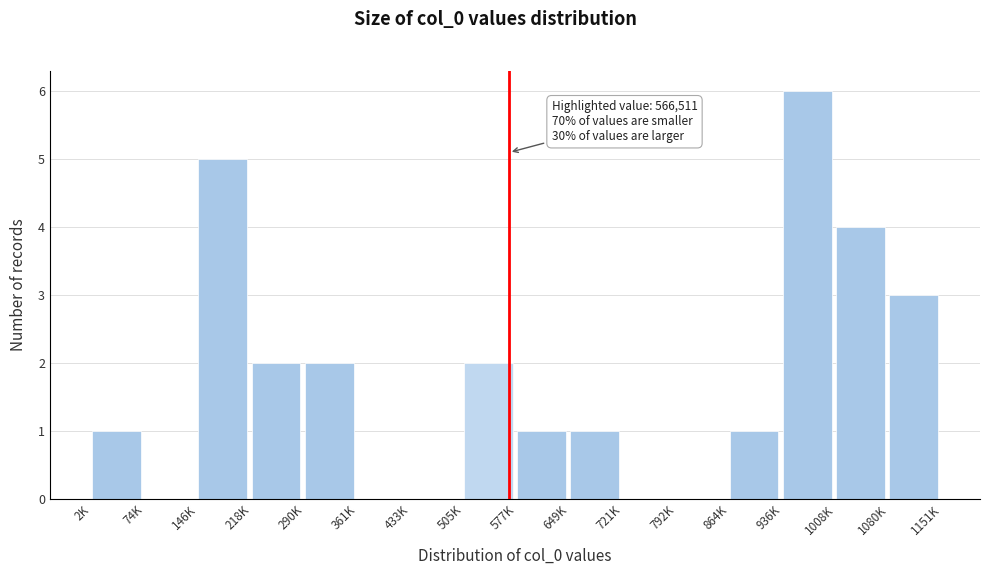

Reading left to right, what are all the values shown in this chart?

2K=1	74K=0	146K=5	218K=2	290K=2	361K=0	433K=0	505K=2	577K=1	649K=1	721K=0	792K=0	864K=1	936K=6	1008K=4	1080K=3